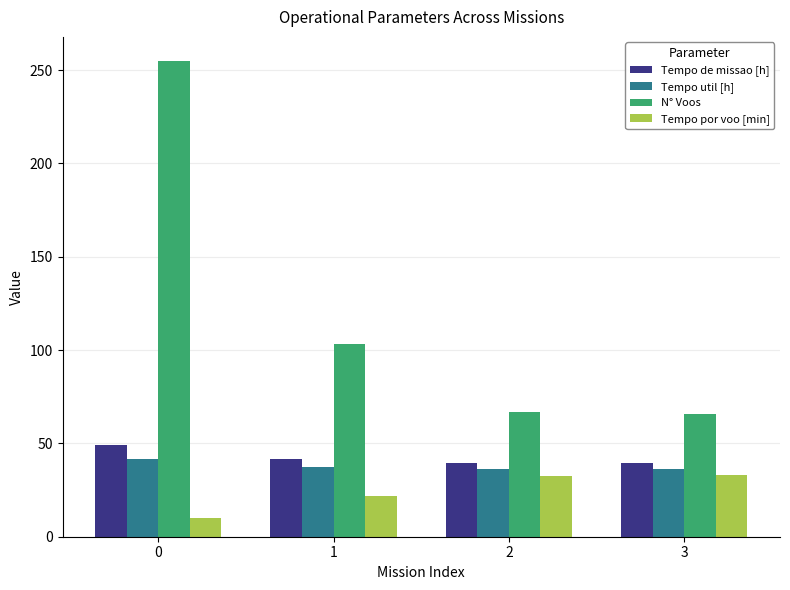

What is the greatest value displayed?

255.0